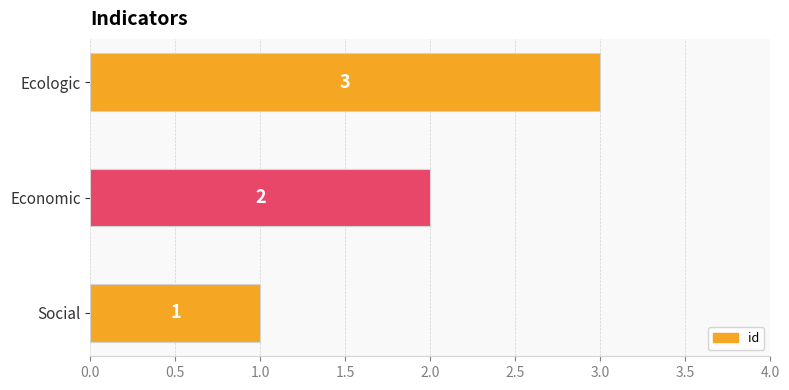

What is the difference between the maximum and minimum values?

2